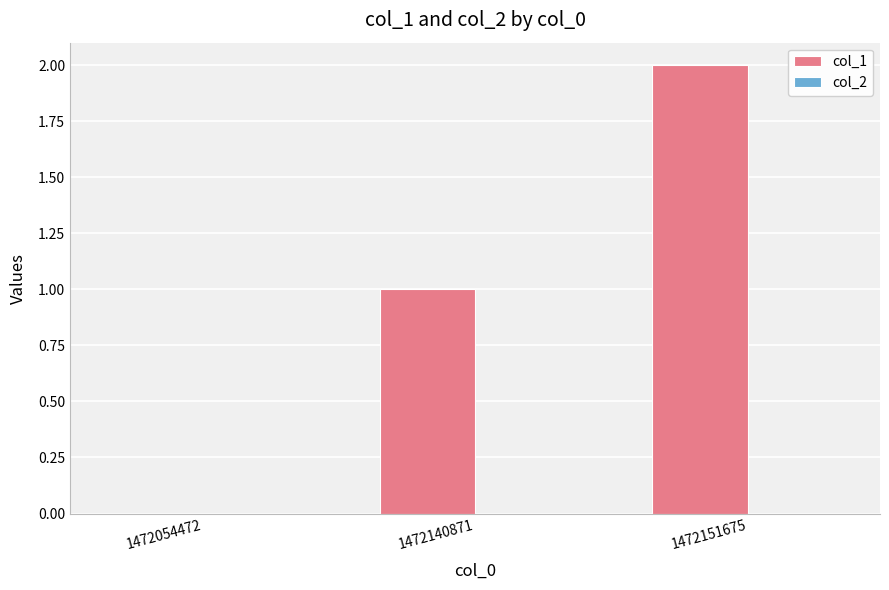

What is the sum of the values at 1472140871 and 1472151675?

3